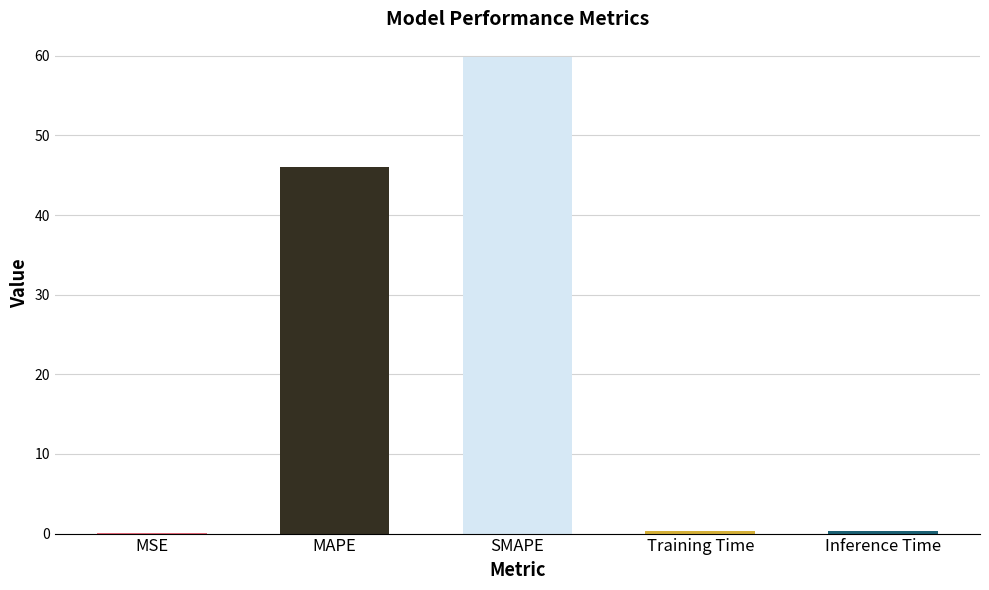

What is the sum of all values?

106.6